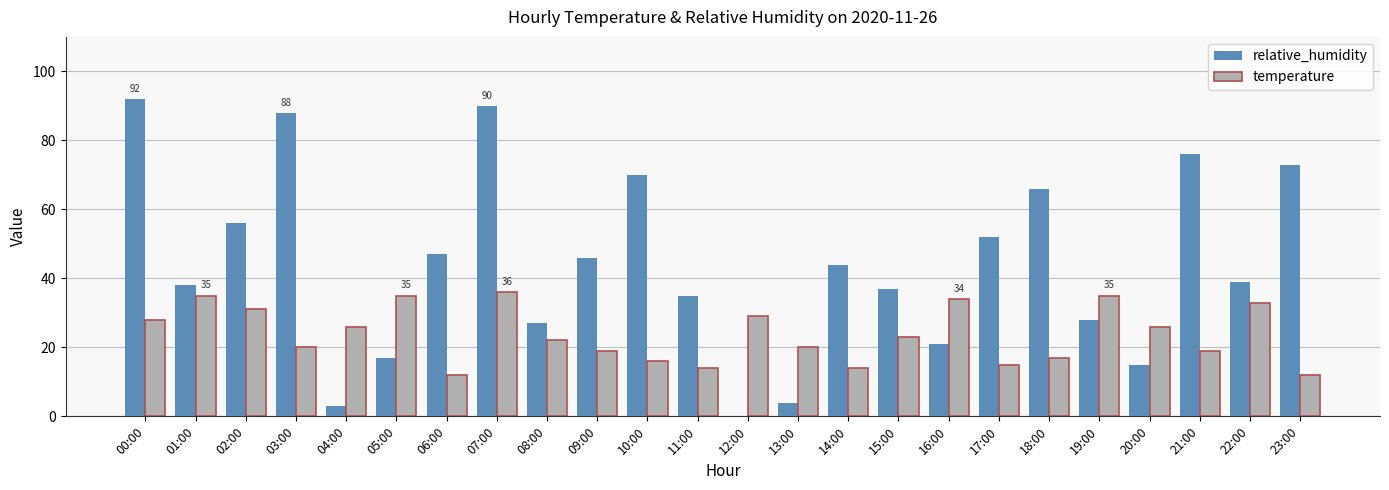

Is the value of temperature at 02:00 greater than the value of relative_humidity at 21:00?

No